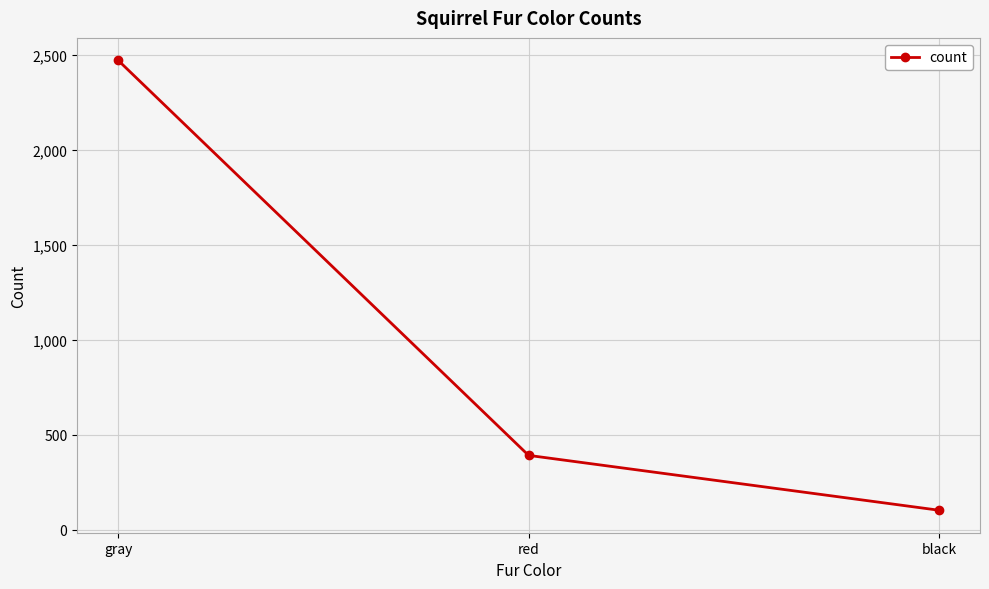

What is the label of the 2nd point from the right?

red